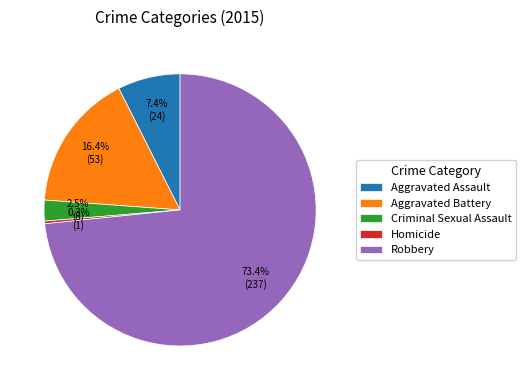

To the nearest percent, what is the average slice percentage?

20%